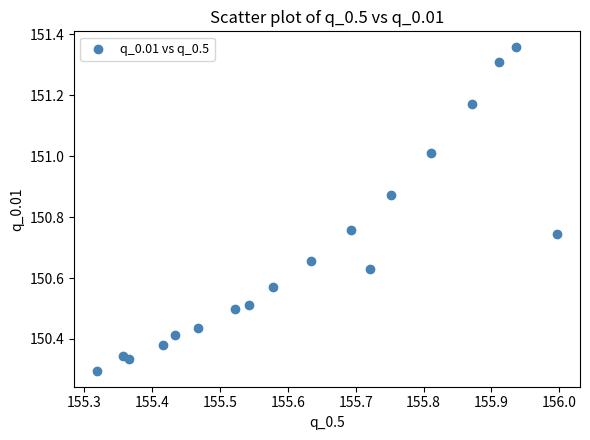

What is the range of X values (max minus min)?

0.7